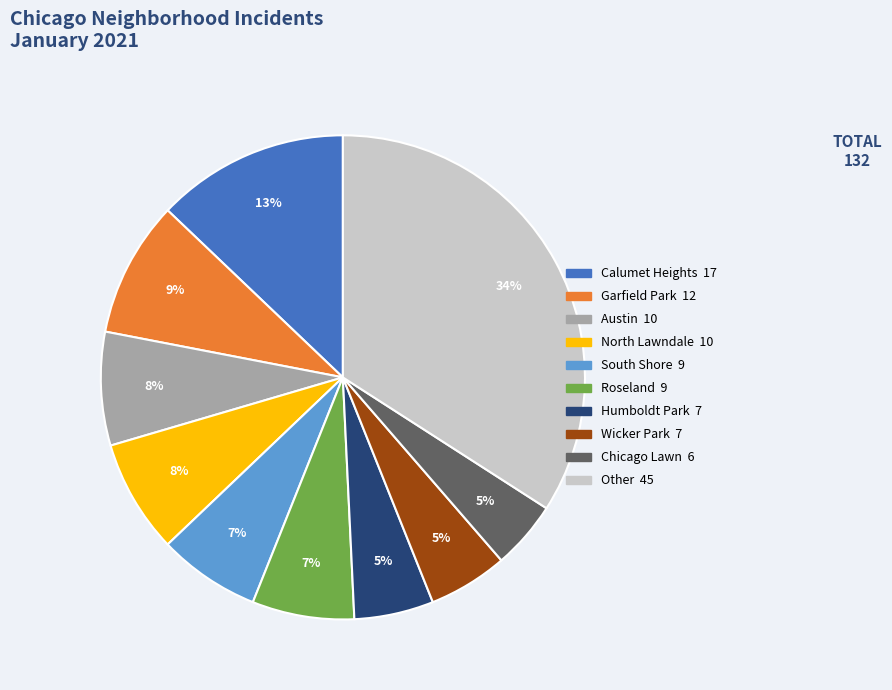

To the nearest percent, what is the average slice percentage?

10%